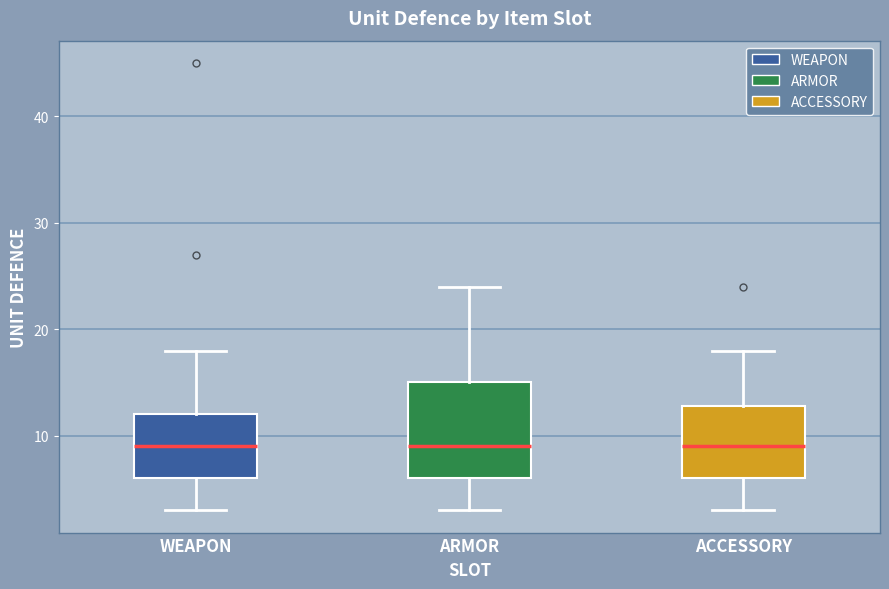

Reading left to right, read every box against the y-axis: the position of its median line, the range the box covers, and the ends of its whiskers. The values are not printed on the chart, so give them approximately, as read against the axis.

WEAPON: median 9, box 6 to 12, whiskers 3 to 18
ARMOR: median 9, box 6 to 15, whiskers 3 to 24
ACCESSORY: median 9, box 6 to 13, whiskers 3 to 18